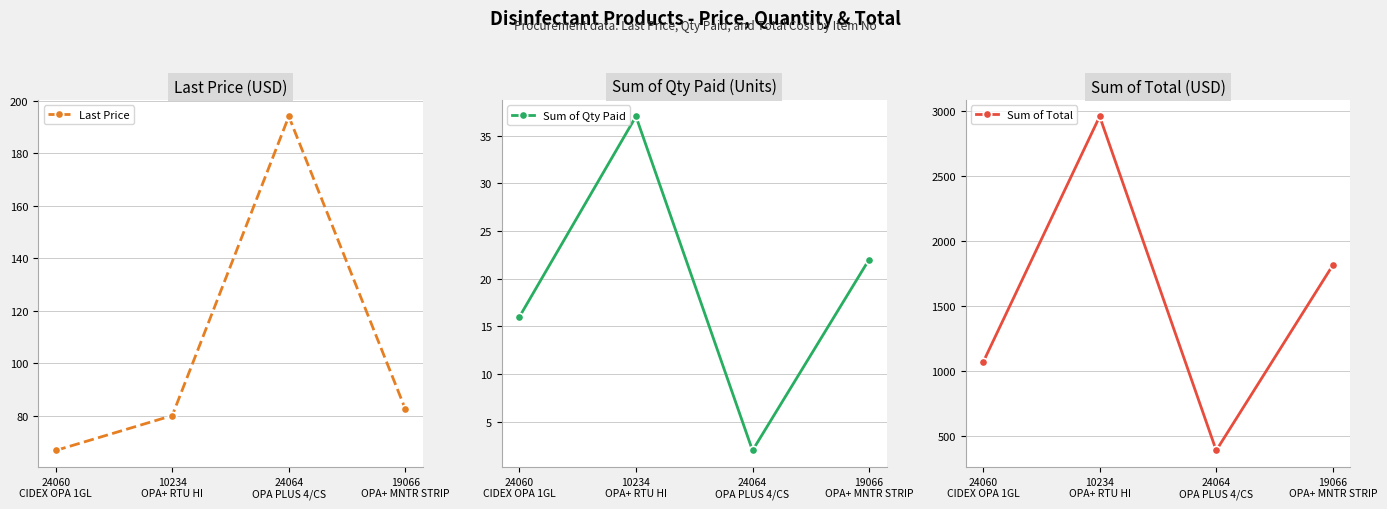

What is the average value of the Last Price series?

105.8